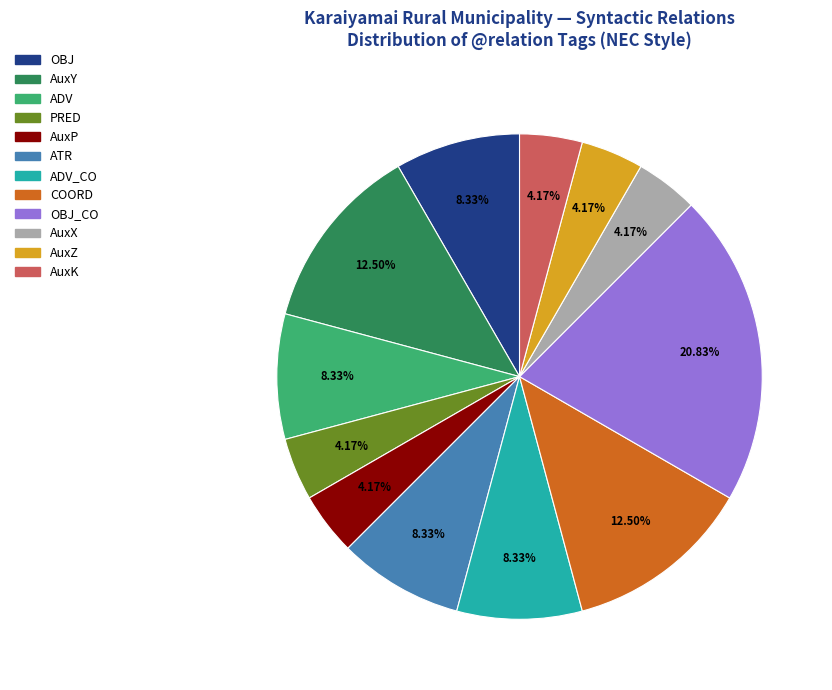

Do ADV and OBJ together represent more than half of the pie?

No